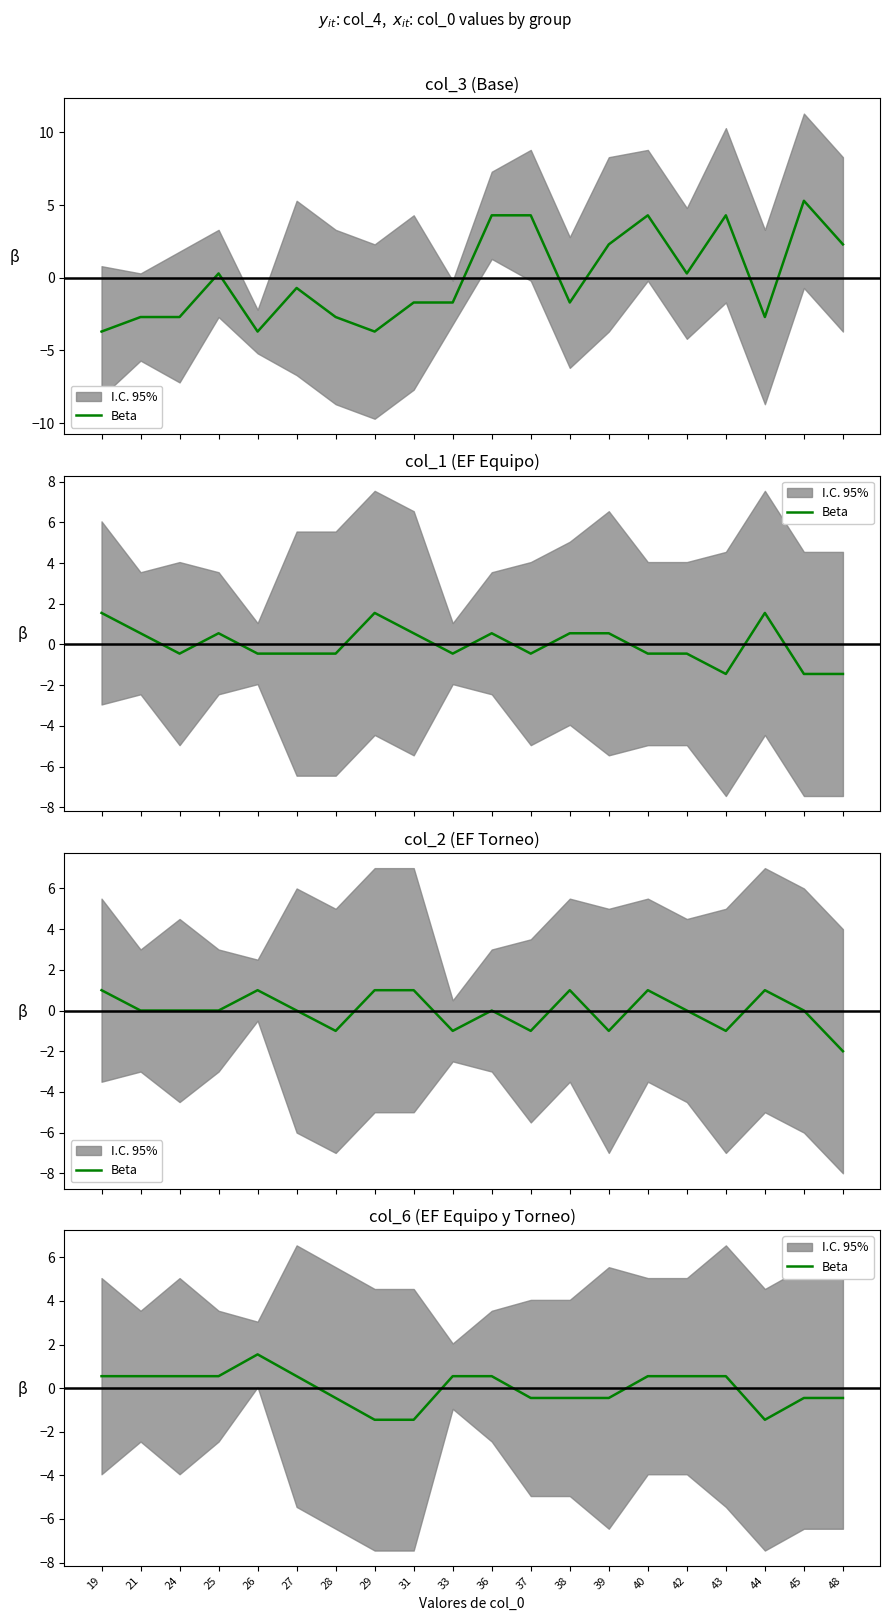

The chart shows a value of 0.5 at 42. True or false?

True